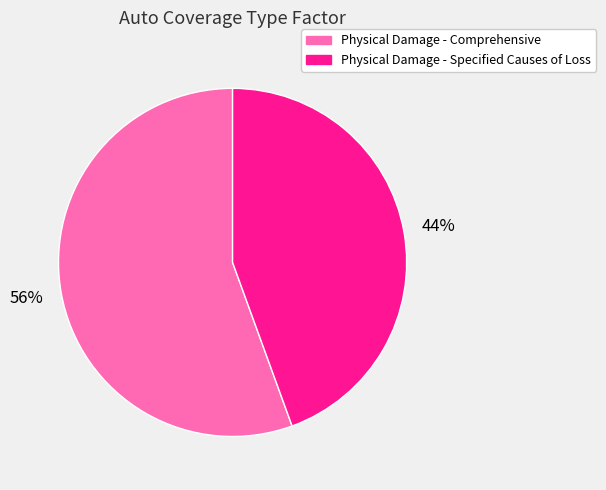

Rank the categories by value from highest to lowest.

Physical Damage - Comprehensive, Physical Damage - Specified Causes of Loss